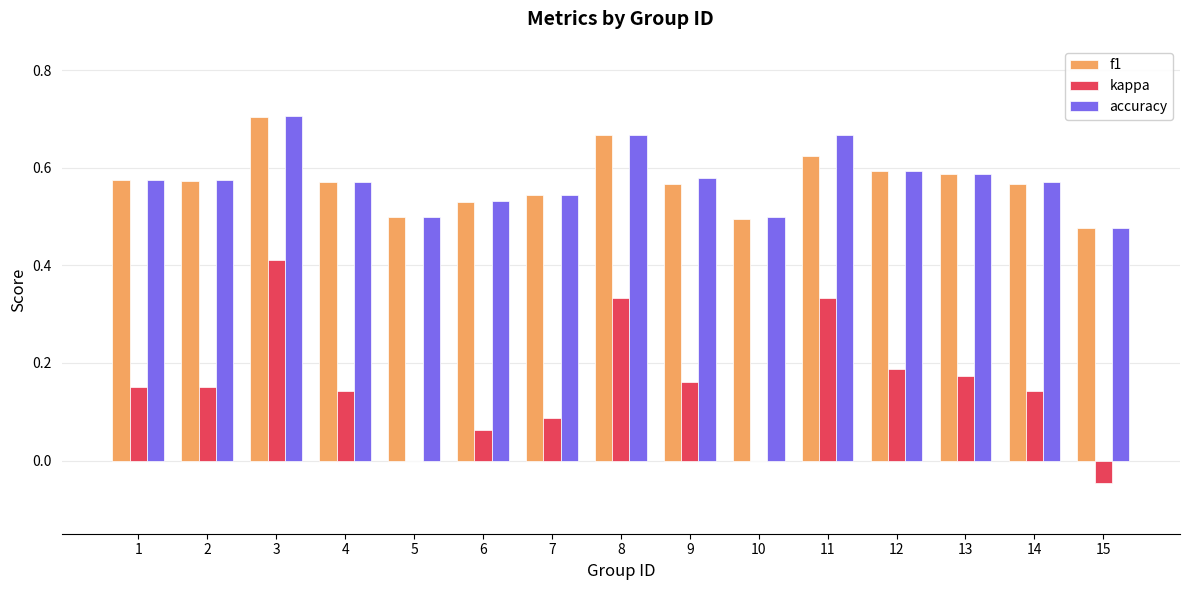

Is the value of kappa at 7 greater than the value of accuracy at 5?

No